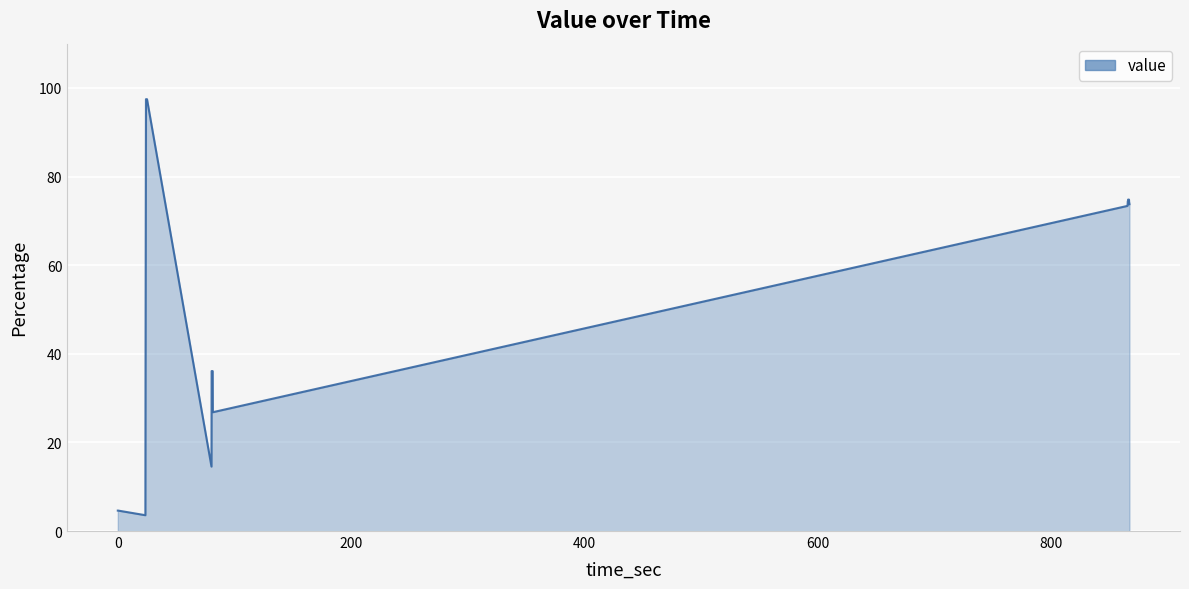

What is the maximum value shown in the chart?

97.5